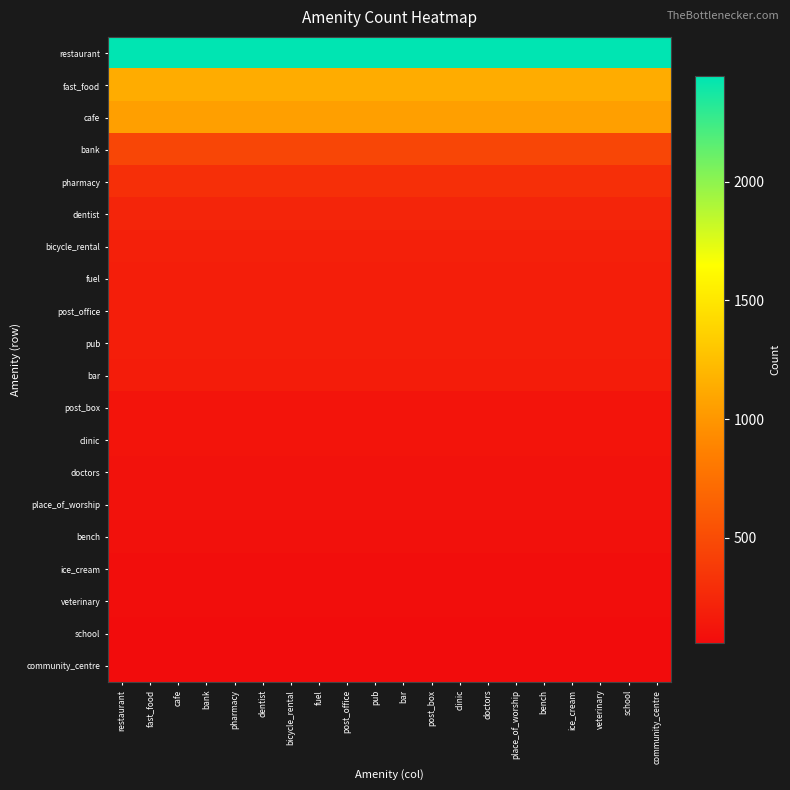

Reading left to right, extract all data points from this chart.

restaurant: restaurant=2444	fast_food=2444	cafe=2444	bank=2444	pharmacy=2444	dentist=2444	bicycle_rental=2444	fuel=2444	post_office=2444	pub=2444	bar=2444	post_box=2444	clinic=2444	doctors=2444	place_of_worship=2444	bench=2444	ice_cream=2444	veterinary=2444	school=2444	community_centre=2444
fast_food: restaurant=1131	fast_food=1131	cafe=1131	bank=1131	pharmacy=1131	dentist=1131	bicycle_rental=1131	fuel=1131	post_office=1131	pub=1131	bar=1131	post_box=1131	clinic=1131	doctors=1131	place_of_worship=1131	bench=1131	ice_cream=1131	veterinary=1131	school=1131	community_centre=1131
cafe: restaurant=1055	fast_food=1055	cafe=1055	bank=1055	pharmacy=1055	dentist=1055	bicycle_rental=1055	fuel=1055	post_office=1055	pub=1055	bar=1055	post_box=1055	clinic=1055	doctors=1055	place_of_worship=1055	bench=1055	ice_cream=1055	veterinary=1055	school=1055	community_centre=1055
bank: restaurant=458	fast_food=458	cafe=458	bank=458	pharmacy=458	dentist=458	bicycle_rental=458	fuel=458	post_office=458	pub=458	bar=458	post_box=458	clinic=458	doctors=458	place_of_worship=458	bench=458	ice_cream=458	veterinary=458	school=458	community_centre=458
pharmacy: restaurant=304	fast_food=304	cafe=304	bank=304	pharmacy=304	dentist=304	bicycle_rental=304	fuel=304	post_office=304	pub=304	bar=304	post_box=304	clinic=304	doctors=304	place_of_worship=304	bench=304	ice_cream=304	veterinary=304	school=304	community_centre=304
dentist: restaurant=226	fast_food=226	cafe=226	bank=226	pharmacy=226	dentist=226	bicycle_rental=226	fuel=226	post_office=226	pub=226	bar=226	post_box=226	clinic=226	doctors=226	place_of_worship=226	bench=226	ice_cream=226	veterinary=226	school=226	community_centre=226
bicycle_rental: restaurant=201	fast_food=201	cafe=201	bank=201	pharmacy=201	dentist=201	bicycle_rental=201	fuel=201	post_office=201	pub=201	bar=201	post_box=201	clinic=201	doctors=201	place_of_worship=201	bench=201	ice_cream=201	veterinary=201	school=201	community_centre=201
fuel: restaurant=188	fast_food=188	cafe=188	bank=188	pharmacy=188	dentist=188	bicycle_rental=188	fuel=188	post_office=188	pub=188	bar=188	post_box=188	clinic=188	doctors=188	place_of_worship=188	bench=188	ice_cream=188	veterinary=188	school=188	community_centre=188
post_office: restaurant=187	fast_food=187	cafe=187	bank=187	pharmacy=187	dentist=187	bicycle_rental=187	fuel=187	post_office=187	pub=187	bar=187	post_box=187	clinic=187	doctors=187	place_of_worship=187	bench=187	ice_cream=187	veterinary=187	school=187	community_centre=187
pub: restaurant=186	fast_food=186	cafe=186	bank=186	pharmacy=186	dentist=186	bicycle_rental=186	fuel=186	post_office=186	pub=186	bar=186	post_box=186	clinic=186	doctors=186	place_of_worship=186	bench=186	ice_cream=186	veterinary=186	school=186	community_centre=186
bar: restaurant=173	fast_food=173	cafe=173	bank=173	pharmacy=173	dentist=173	bicycle_rental=173	fuel=173	post_office=173	pub=173	bar=173	post_box=173	clinic=173	doctors=173	place_of_worship=173	bench=173	ice_cream=173	veterinary=173	school=173	community_centre=173
post_box: restaurant=116	fast_food=116	cafe=116	bank=116	pharmacy=116	dentist=116	bicycle_rental=116	fuel=116	post_office=116	pub=116	bar=116	post_box=116	clinic=116	doctors=116	place_of_worship=116	bench=116	ice_cream=116	veterinary=116	school=116	community_centre=116
clinic: restaurant=114	fast_food=114	cafe=114	bank=114	pharmacy=114	dentist=114	bicycle_rental=114	fuel=114	post_office=114	pub=114	bar=114	post_box=114	clinic=114	doctors=114	place_of_worship=114	bench=114	ice_cream=114	veterinary=114	school=114	community_centre=114
doctors: restaurant=99	fast_food=99	cafe=99	bank=99	pharmacy=99	dentist=99	bicycle_rental=99	fuel=99	post_office=99	pub=99	bar=99	post_box=99	clinic=99	doctors=99	place_of_worship=99	bench=99	ice_cream=99	veterinary=99	school=99	community_centre=99
place_of_worship: restaurant=96	fast_food=96	cafe=96	bank=96	pharmacy=96	dentist=96	bicycle_rental=96	fuel=96	post_office=96	pub=96	bar=96	post_box=96	clinic=96	doctors=96	place_of_worship=96	bench=96	ice_cream=96	veterinary=96	school=96	community_centre=96
bench: restaurant=95	fast_food=95	cafe=95	bank=95	pharmacy=95	dentist=95	bicycle_rental=95	fuel=95	post_office=95	pub=95	bar=95	post_box=95	clinic=95	doctors=95	place_of_worship=95	bench=95	ice_cream=95	veterinary=95	school=95	community_centre=95
ice_cream: restaurant=71	fast_food=71	cafe=71	bank=71	pharmacy=71	dentist=71	bicycle_rental=71	fuel=71	post_office=71	pub=71	bar=71	post_box=71	clinic=71	doctors=71	place_of_worship=71	bench=71	ice_cream=71	veterinary=71	school=71	community_centre=71
veterinary: restaurant=68	fast_food=68	cafe=68	bank=68	pharmacy=68	dentist=68	bicycle_rental=68	fuel=68	post_office=68	pub=68	bar=68	post_box=68	clinic=68	doctors=68	place_of_worship=68	bench=68	ice_cream=68	veterinary=68	school=68	community_centre=68
school: restaurant=62	fast_food=62	cafe=62	bank=62	pharmacy=62	dentist=62	bicycle_rental=62	fuel=62	post_office=62	pub=62	bar=62	post_box=62	clinic=62	doctors=62	place_of_worship=62	bench=62	ice_cream=62	veterinary=62	school=62	community_centre=62
community_centre: restaurant=58	fast_food=58	cafe=58	bank=58	pharmacy=58	dentist=58	bicycle_rental=58	fuel=58	post_office=58	pub=58	bar=58	post_box=58	clinic=58	doctors=58	place_of_worship=58	bench=58	ice_cream=58	veterinary=58	school=58	community_centre=58